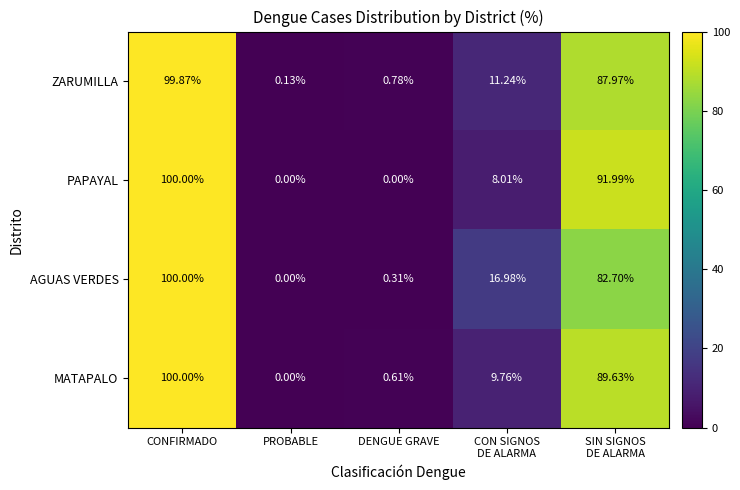

What is the total value across all series at CON SIGNOS
DE ALARMA?

46.0